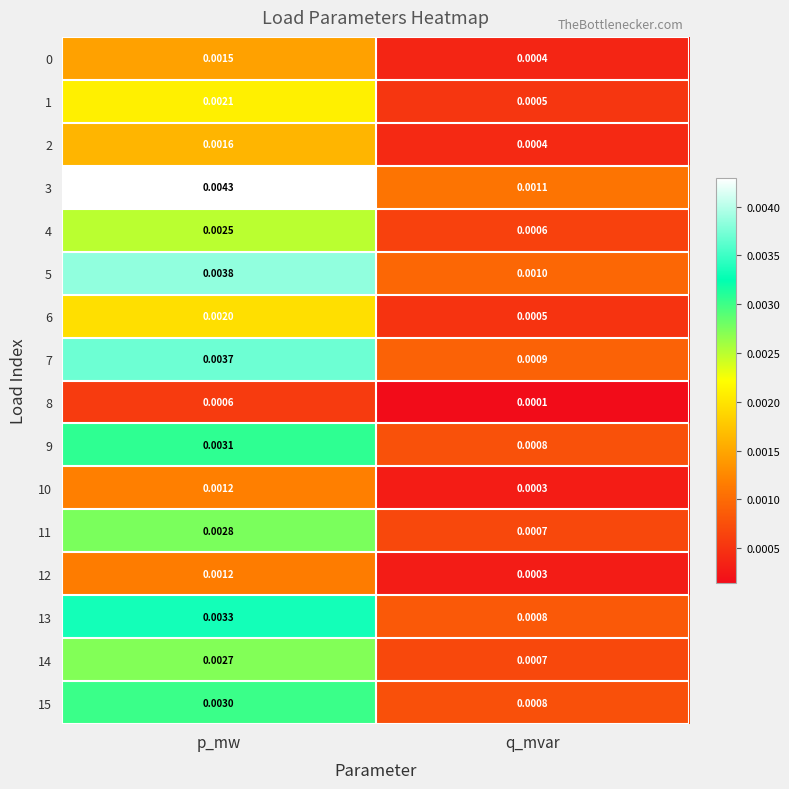

Where is 5 nearest to the value 0?

q_mvar